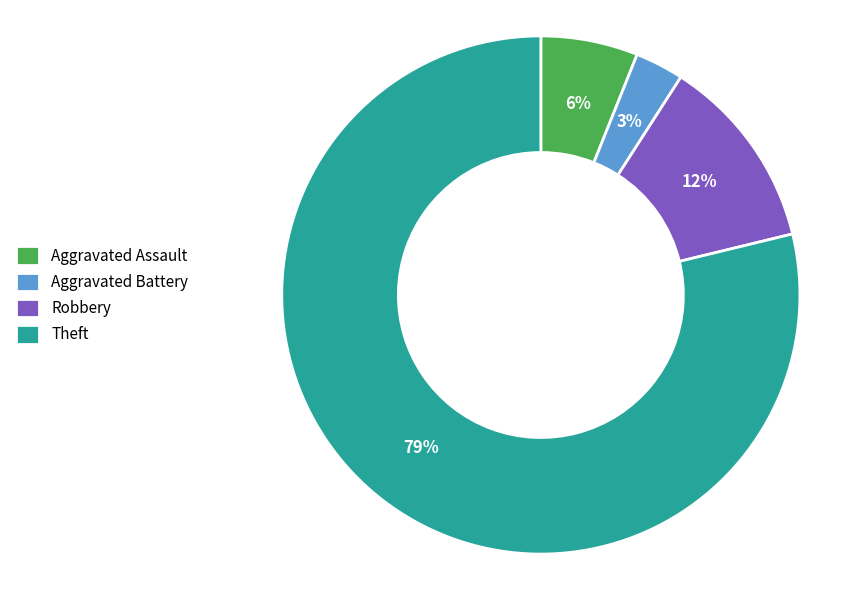

Which category has the smallest portion of the pie?

Aggravated Battery